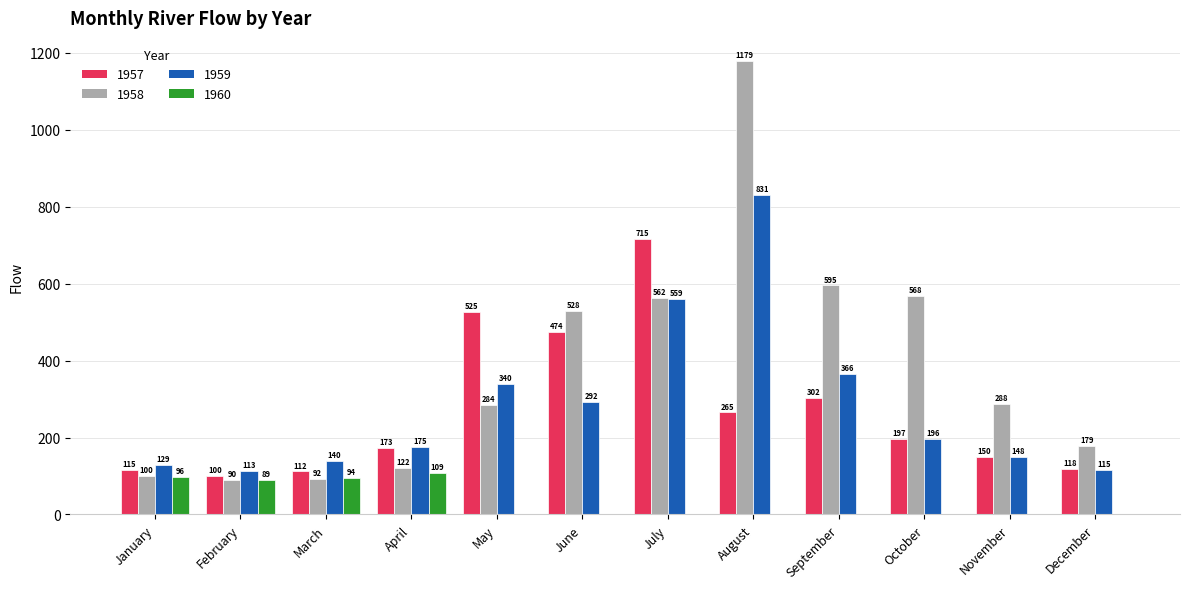

At which label does 1957 first exceed 197?

May